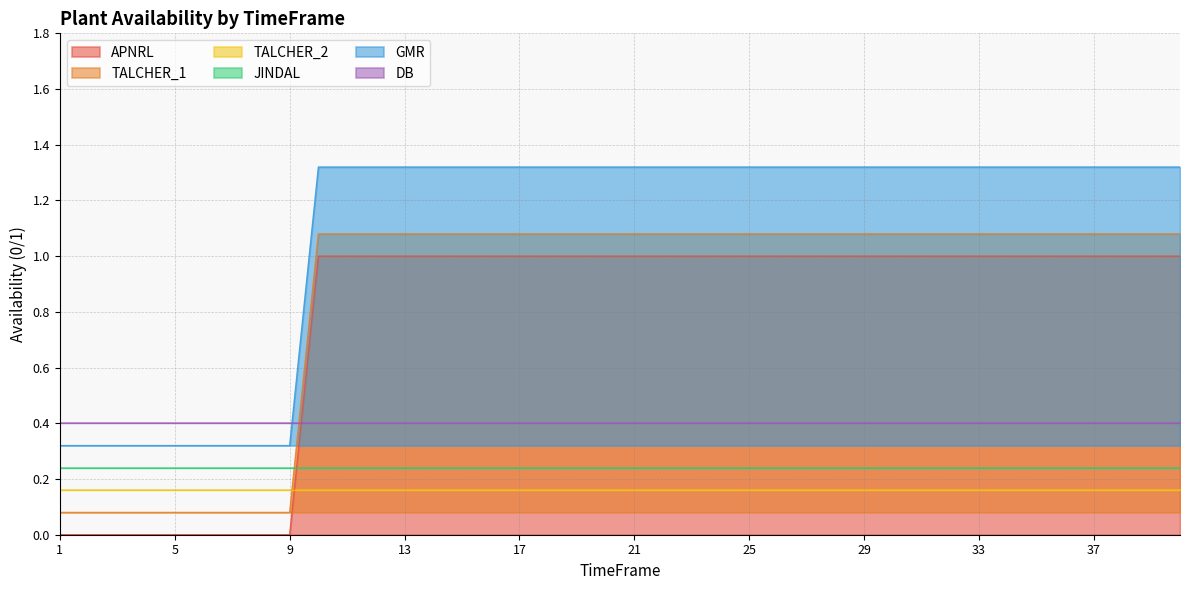

Rank the categories by TALCHER_1 value from highest to lowest.

10, 11, 12, 13, 14, 15, 16, 17, 18, 19, 20, 21, 22, 23, 24, 25, 26, 27, 28, 29, 30, 31, 32, 33, 34, 35, 36, 37, 38, 39, 40, 1, 2, 3, 4, 5, 6, 7, 8, 9